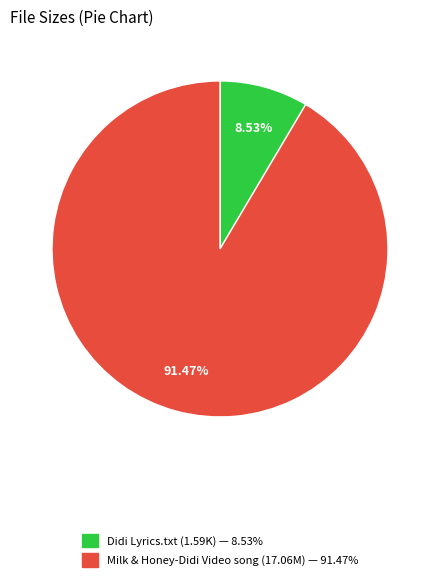

How many slices are in this pie chart?

2